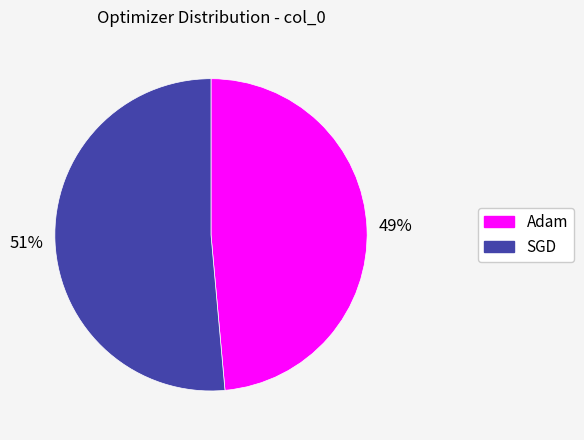

Is SGD the majority of the pie?

Yes